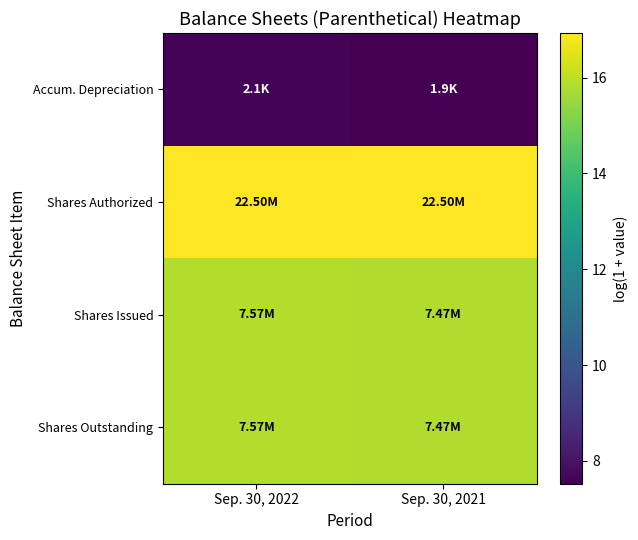

Which category has the lowest value across all series?

Sep. 30, 2021